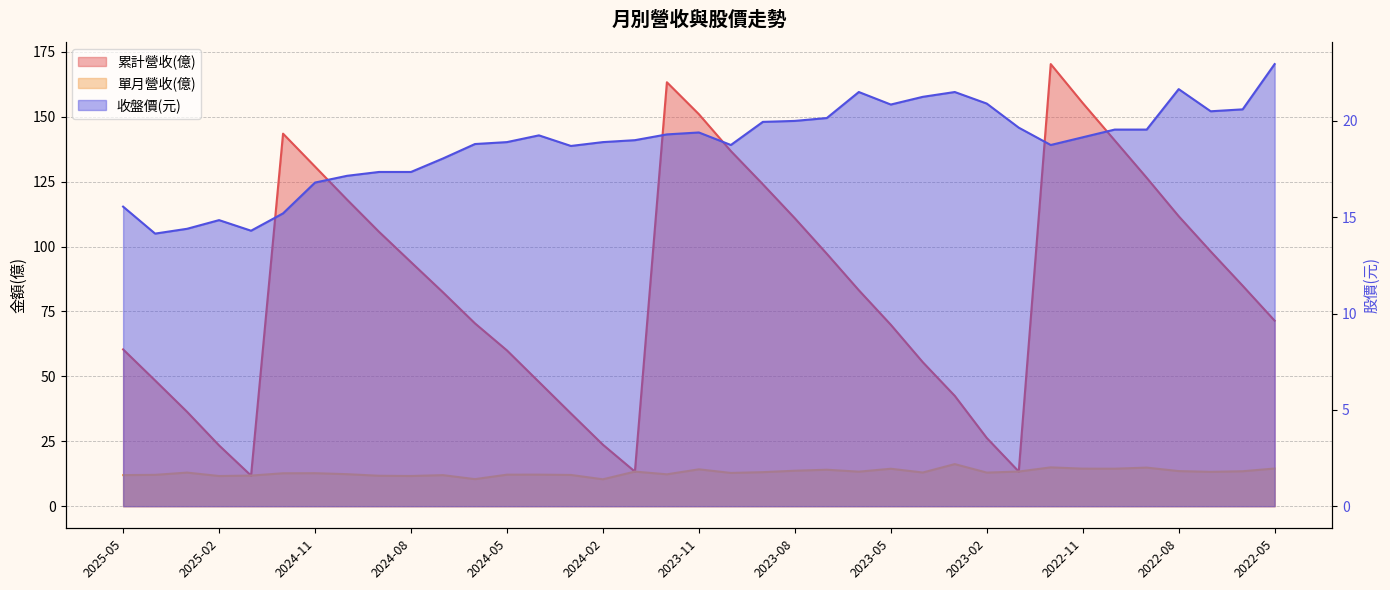

At which category is the sum across all series the highest?

2022-12